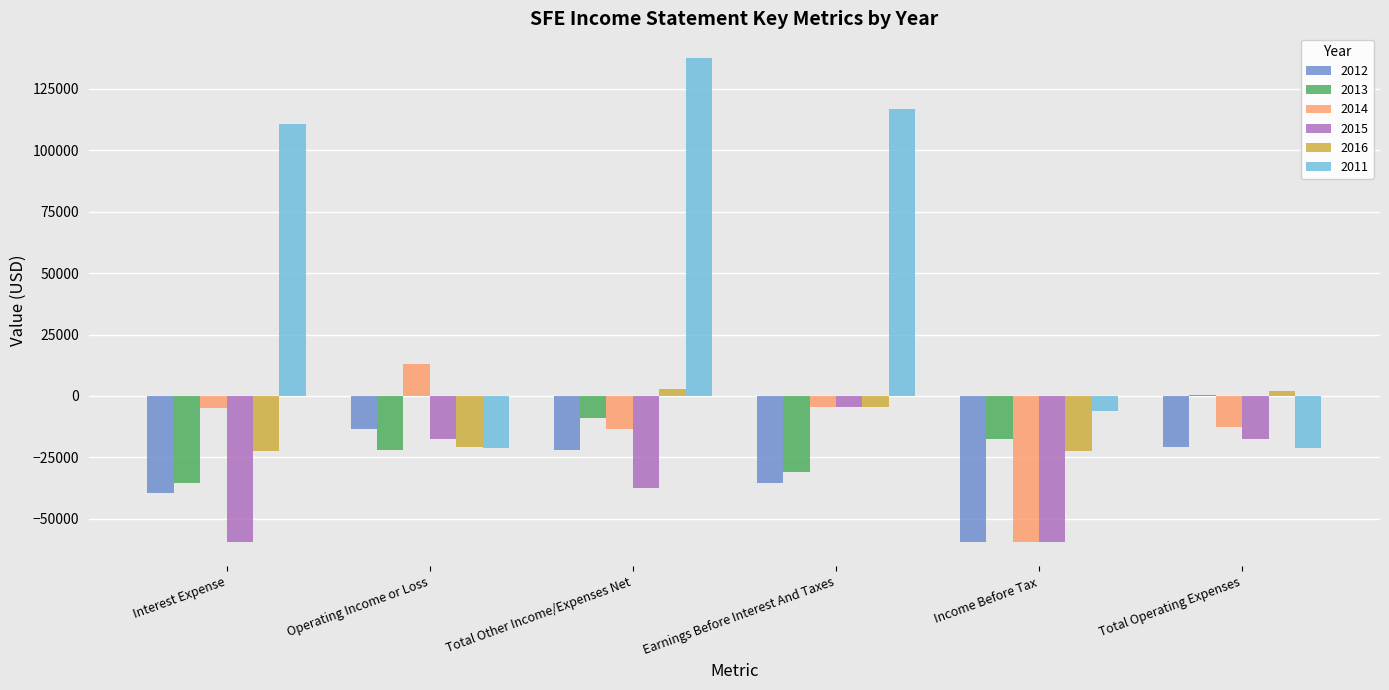

True or false: 2013 has a value of -9000 at Total Other Income/Expenses Net.

True